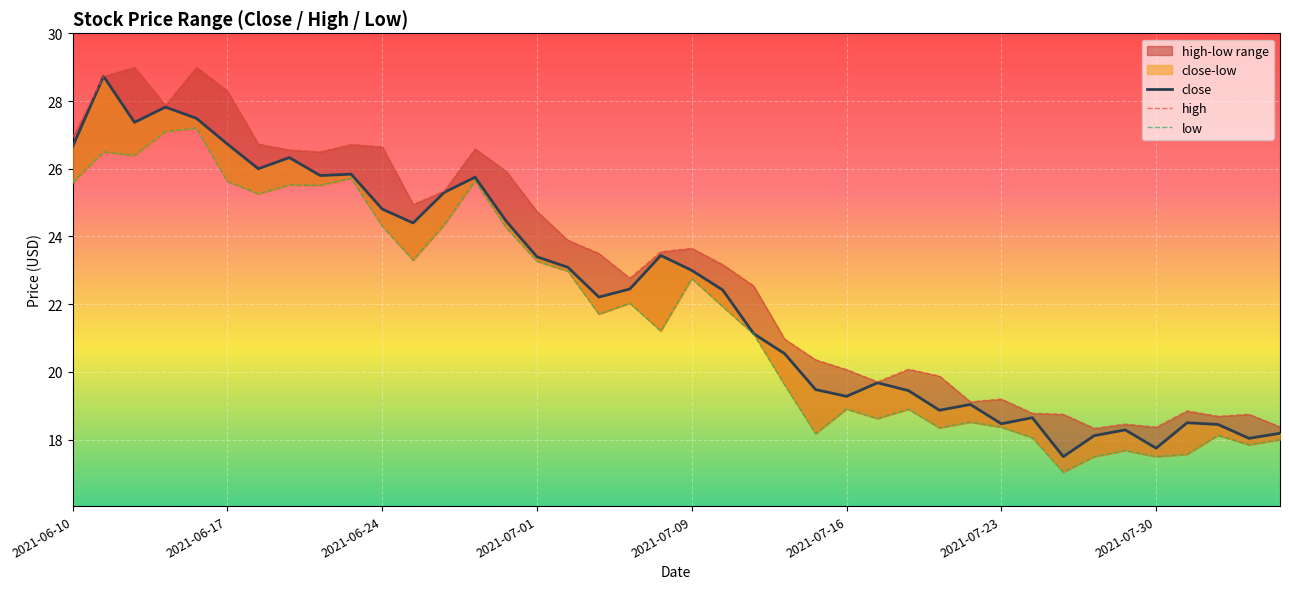

Reading right to left, transcribe all the data shown in this chart.

close: 18.2	18.0	18.4	18.5	17.8	18.3	18.1	17.5	18.6	18.5	19.0	18.9	19.4	19.7	19.3	19.5	20.5	21.1	22.4	23.0	23.4	22.4	22.2	23.1	23.4	24.5	25.8	25.3	24.4	24.8	25.8	25.8	26.3	26.0	26.7	27.5	27.8	27.4	28.7	26.6
high: 18.4	18.8	18.7	18.9	18.4	18.5	18.3	18.8	18.8	19.2	19.1	19.9	20.1	19.7	20.1	20.4	21.0	22.5	23.2	23.6	23.6	22.8	23.5	23.9	24.7	25.9	26.6	25.3	24.9	26.6	26.7	26.5	26.6	26.7	28.3	29.0	27.9	29.0	28.7	26.9
low: 18.0	17.9	18.1	17.6	17.5	17.7	17.5	17.0	18.1	18.4	18.5	18.4	18.9	18.6	18.9	18.2	19.6	21.1	21.9	22.8	21.2	22.0	21.7	23.0	23.3	24.3	25.6	24.3	23.3	24.3	25.7	25.5	25.5	25.3	25.6	27.2	27.1	26.4	26.5	25.6